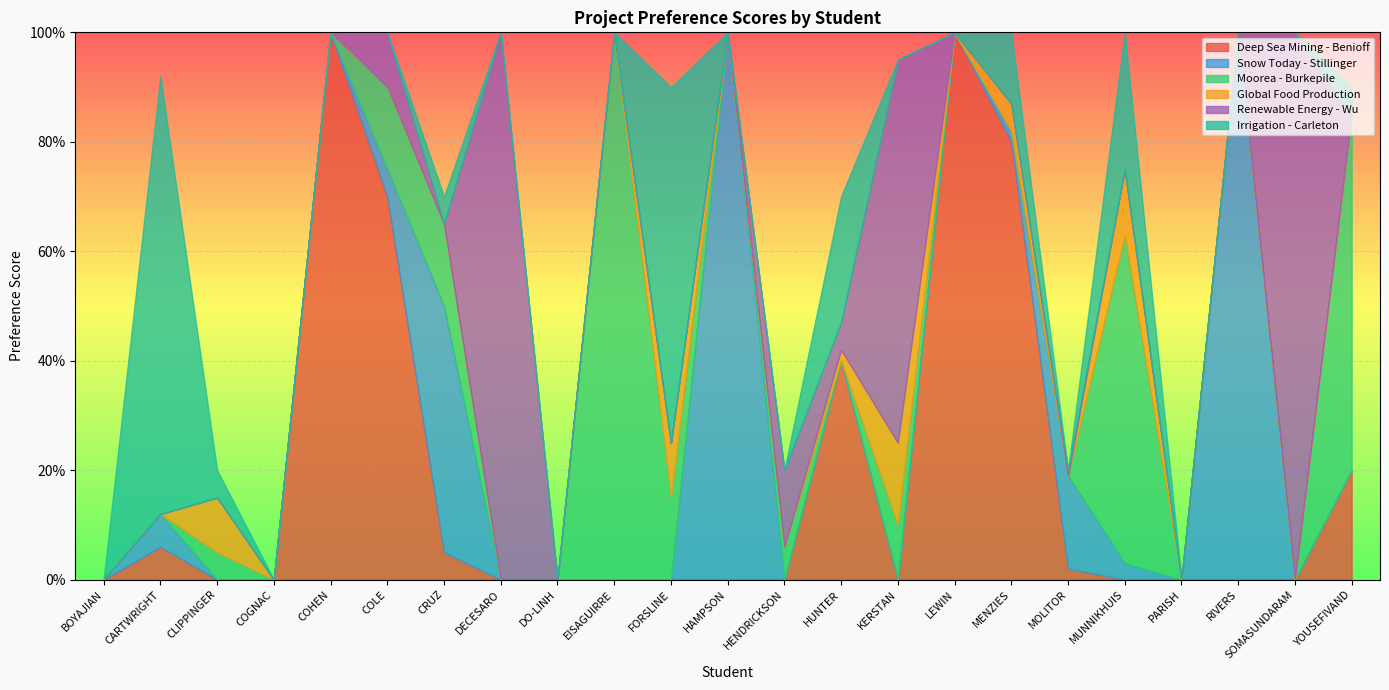

True or false: Renewable Energy - Wu has a value of 61 at MUNNIKHUIS.

False